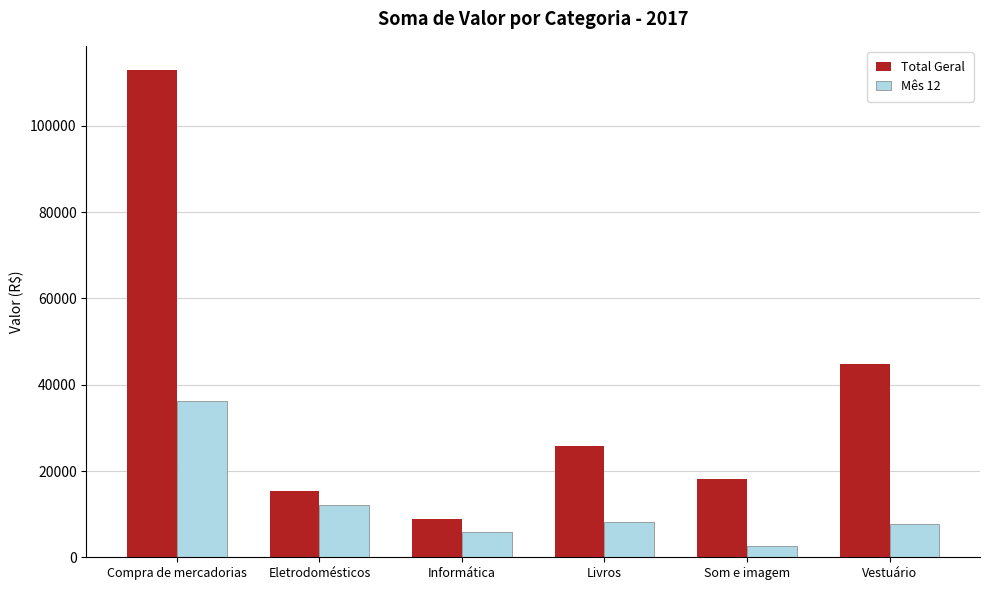

What is the difference between the maximum and minimum values in the Total Geral series?

104027